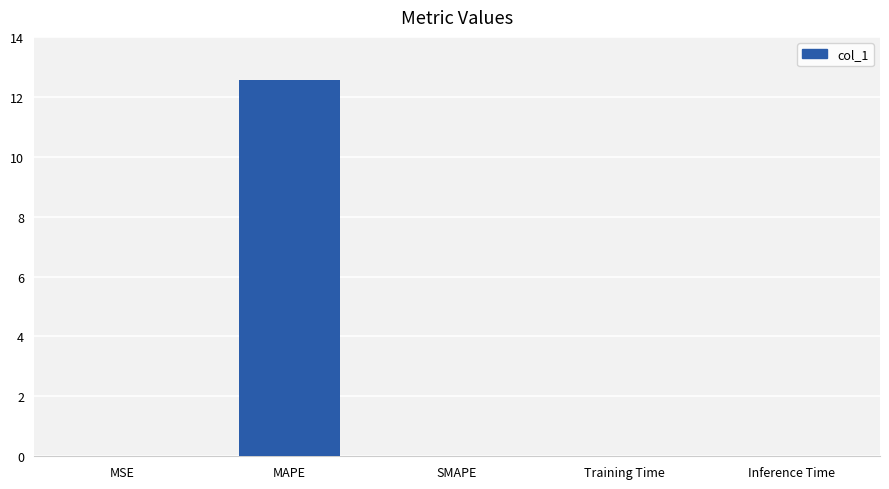

What is the maximum value shown in the chart?

12.6